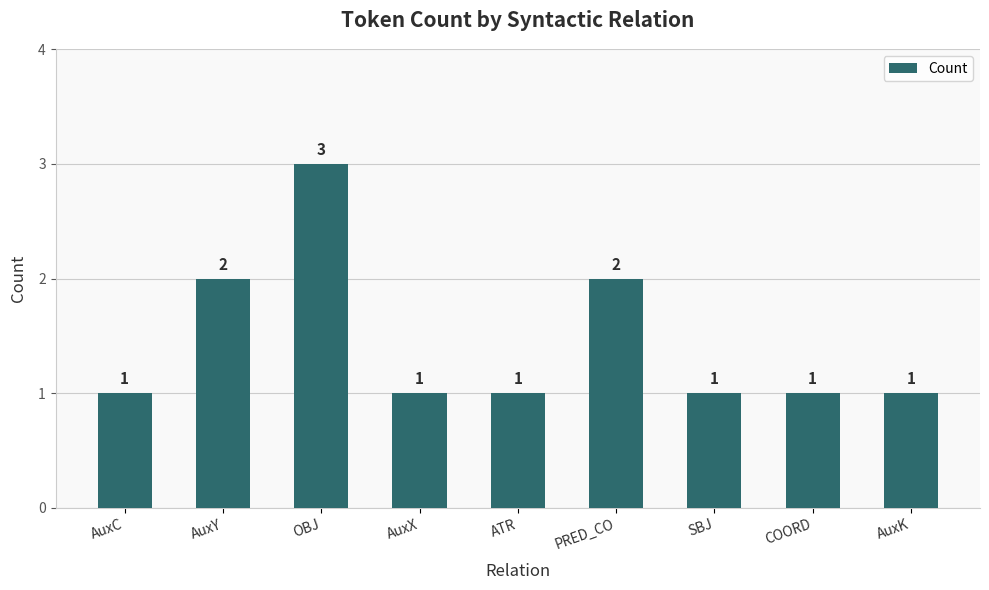

What is the sum of all values?

13